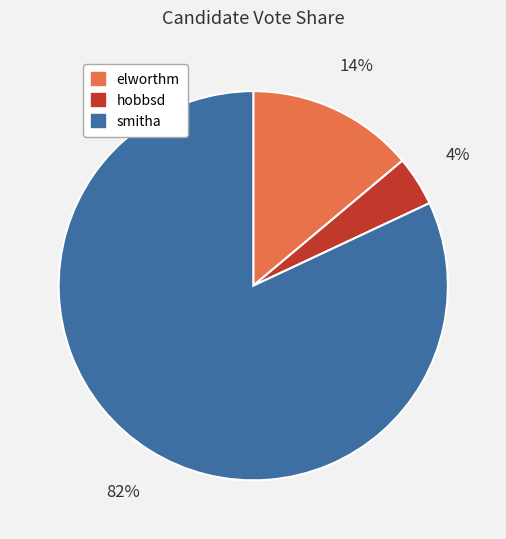

How many slices are in this pie chart?

3